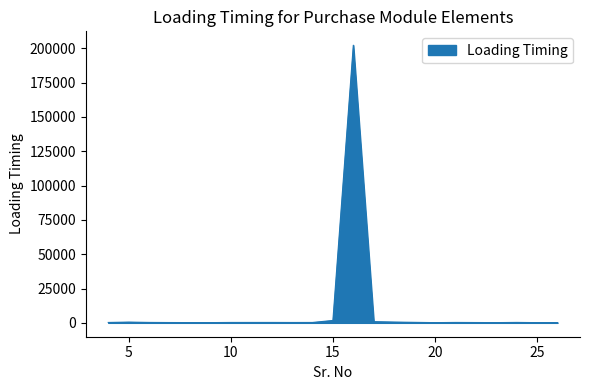

What is the difference between the maximum and minimum values?

202121